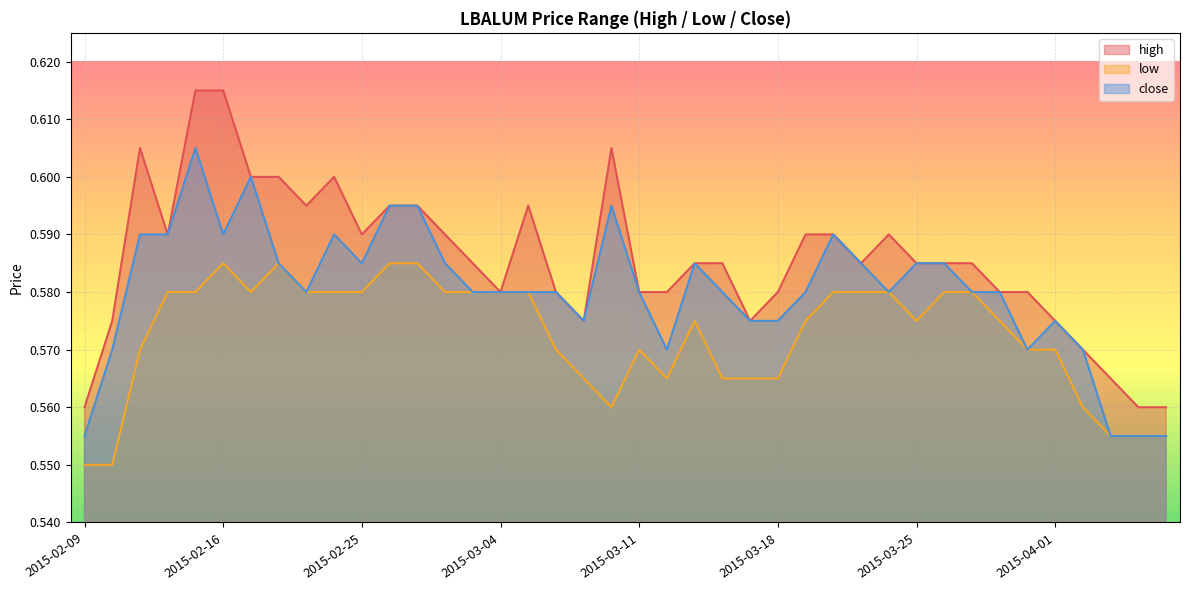

At which category is the sum across all series the highest?

2015-02-13